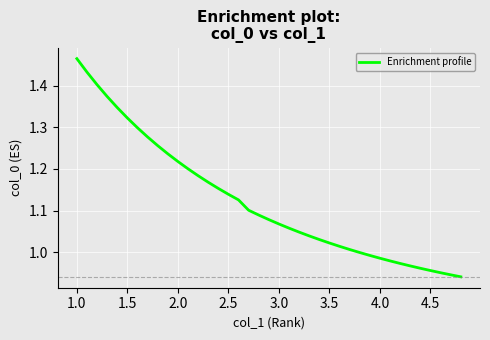

What is the difference between the maximum and minimum values?

0.5